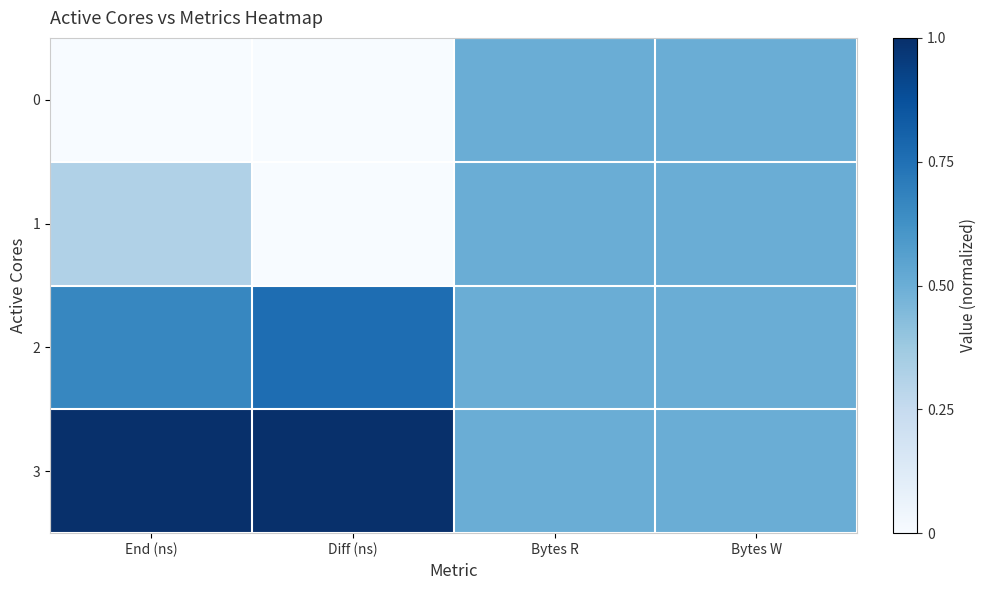

Rank the series by their average value, from lowest to highest.

0, 1, 2, 3